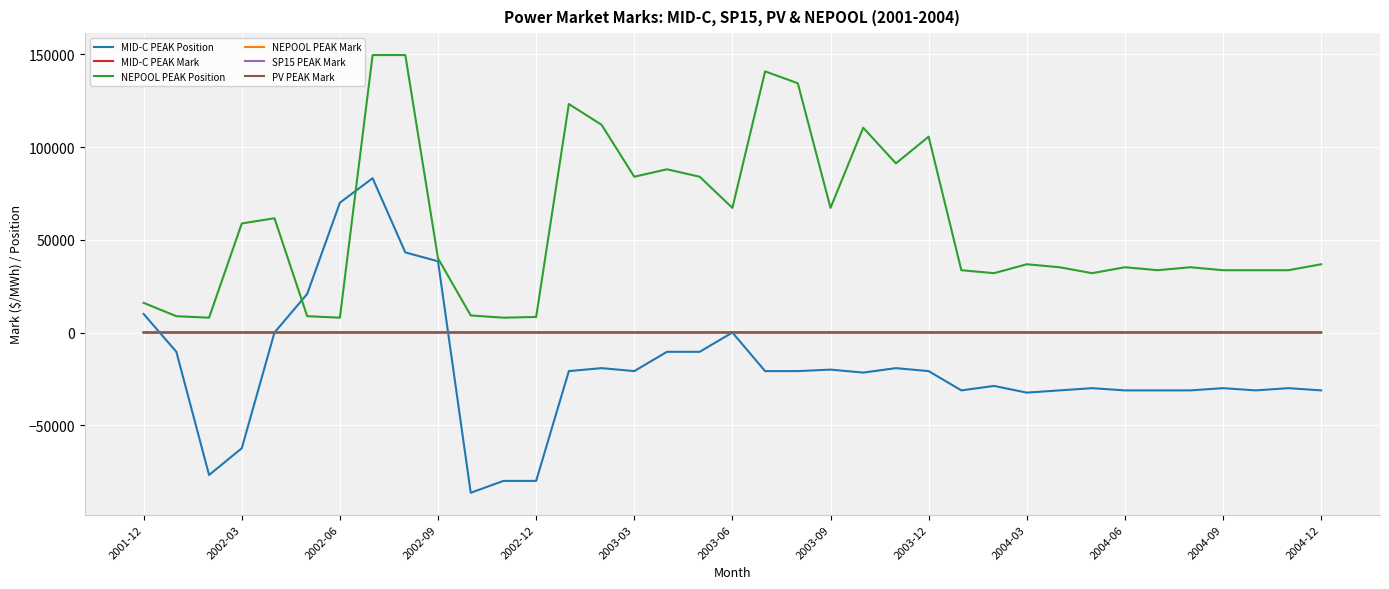

True or false: MID-C PEAK Mark and NEPOOL PEAK Position intersect in this chart.

False